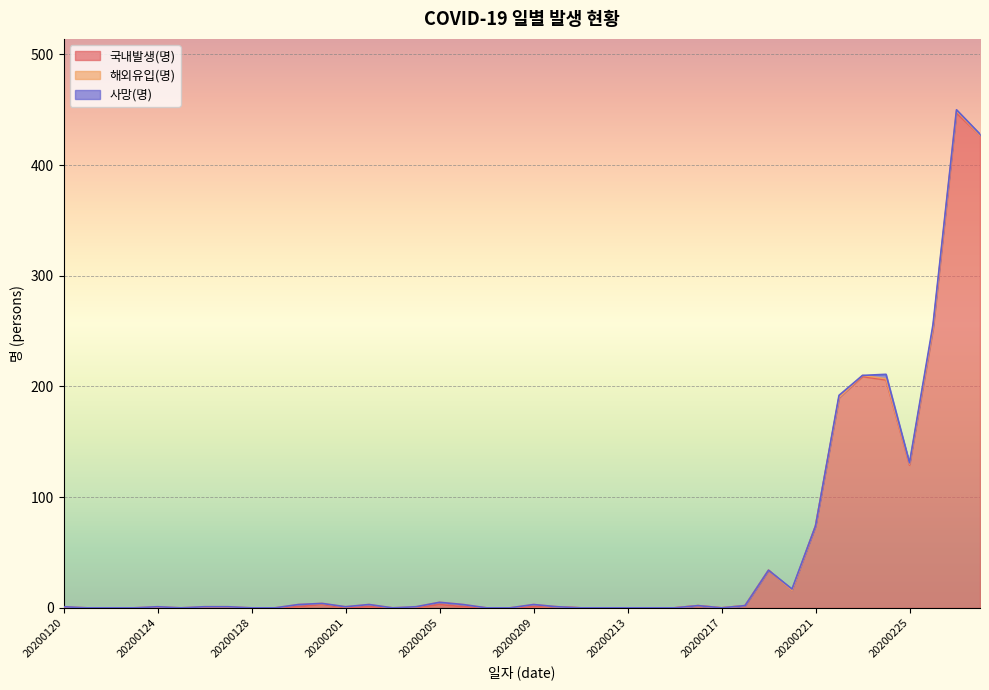

How many data points in 국내발생(명) are above 0?

19